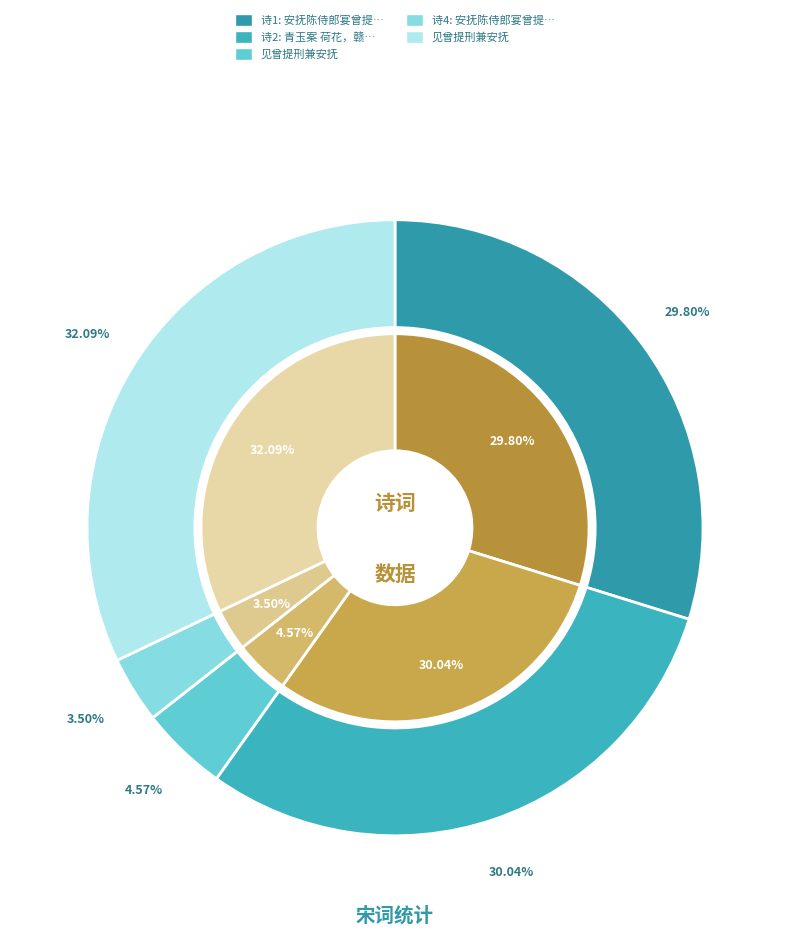

Does 见曾提刑兼安抚 account for over 50% of the chart?

No